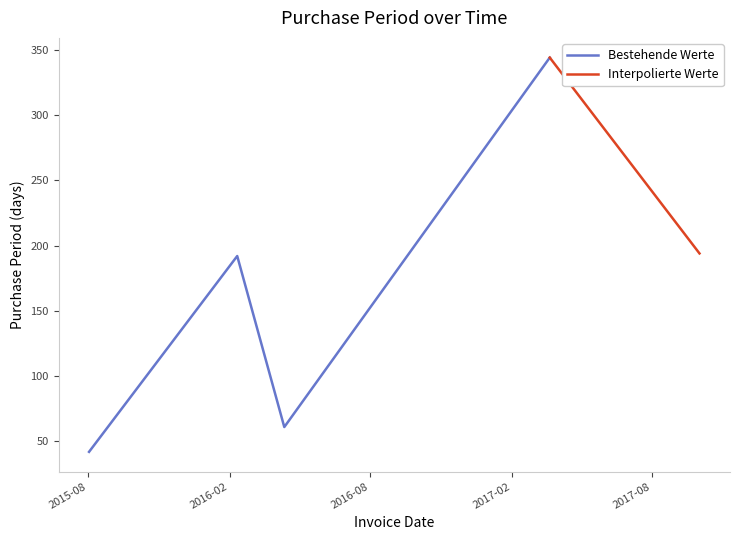

The value at 2017-03-22 is 344. True or false?

True